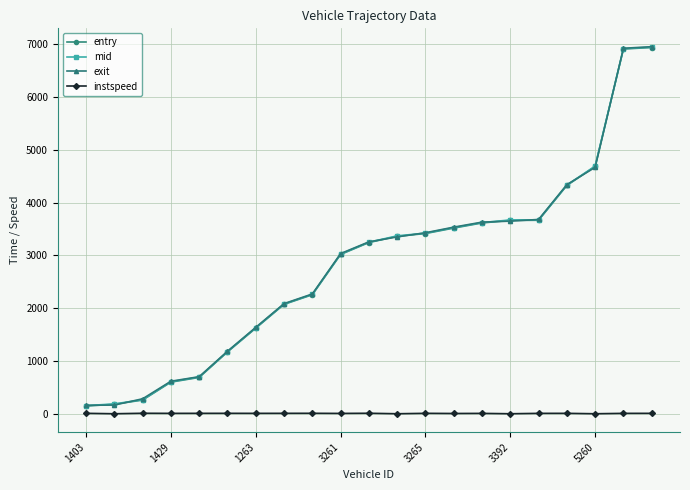

What is the lowest value of the mid series?

158.4